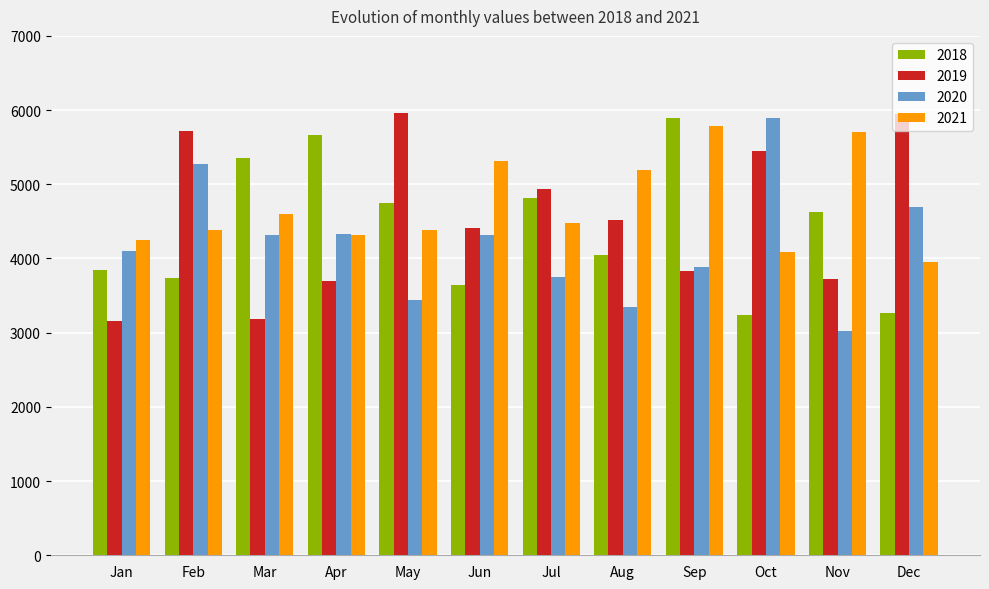

What is the difference between the maximum and minimum values in the 2020 series?

2881